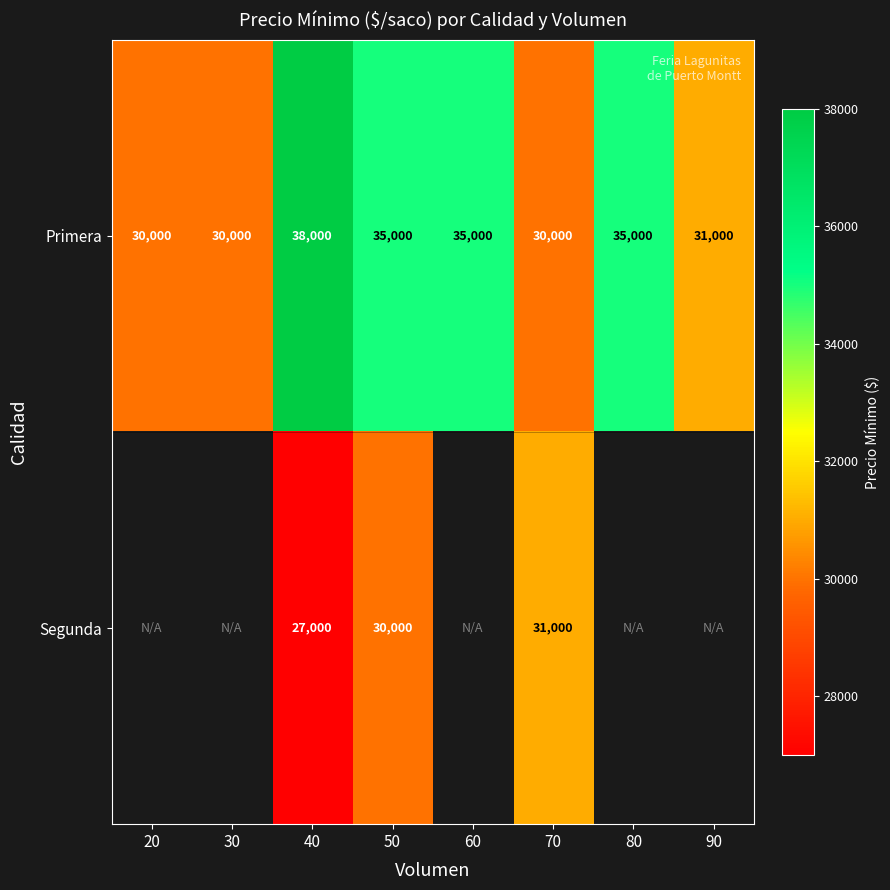

Which category has the highest value in the Primera series?

40